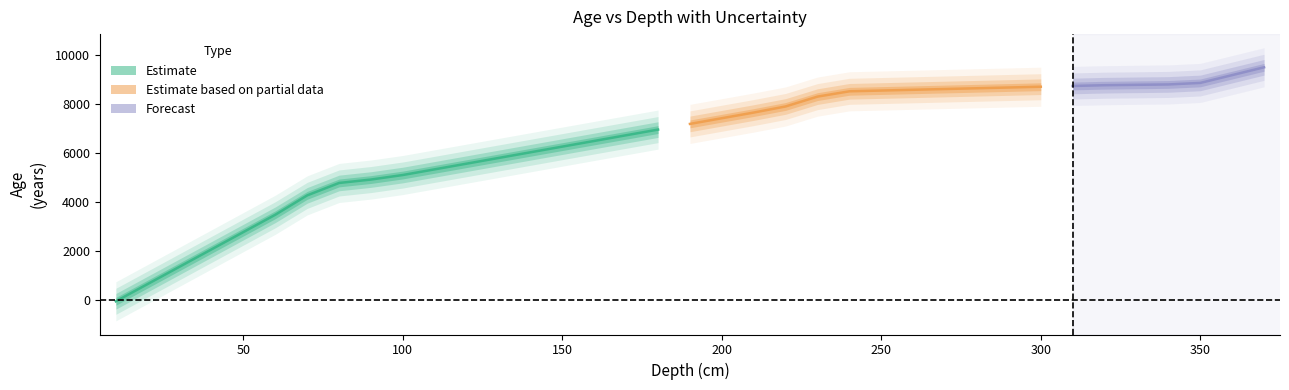

Reading left to right, transcribe all the data shown in this chart.

depth: depth=10.0	age=20.0	error=30.0	3=40.0	4=50.0	5=60.0	6=70.0	7=80.0	8=90.0	9=100.0	10=110.0	11=120.0	12=130.0	13=140.0	14=150.0	15=160.0	16=170.0	17=180.0	18=190.0	19=200.0	20=210.0	21=220.0	22=230.0	23=240.0	24=250.0	25=260.0	26=270.0	27=280.0	28=290.0	29=300.0	30=310.0	31=320.0	32=340.0	33=350.0	34=360.0	35=370.0
age: depth=-60.4	age=646.8	error=1354.0	3=2061.2	4=2768.4	5=3475.6	6=4266.4	7=4773.4	8=4912.9	9=5098.5	10=5330.4	11=5562.3	12=5794.1	13=6026.0	14=6257.9	15=6489.7	16=6721.6	17=6953.5	18=7185.4	19=7417.2	20=7649.1	21=7898.0	22=8300.2	23=8516.8	24=8547.9	25=8579.0	26=8610.2	27=8641.3	28=8672.4	29=8703.6	30=8734.7	31=8765.8	32=8796.9	33=8859.2	34=9178.2	35=9497.1
error: depth=266.0	age=266.0	error=266.0	3=266.0	4=266.0	5=266.0	6=266.0	7=266.0	8=266.0	9=266.0	10=266.0	11=266.0	12=266.0	13=266.0	14=266.0	15=266.0	16=266.0	17=266.0	18=266.0	19=266.0	20=266.0	21=266.0	22=266.0	23=266.0	24=266.0	25=266.0	26=266.0	27=266.0	28=266.0	29=266.0	30=266.0	31=266.0	32=266.0	33=266.0	34=266.0	35=266.0